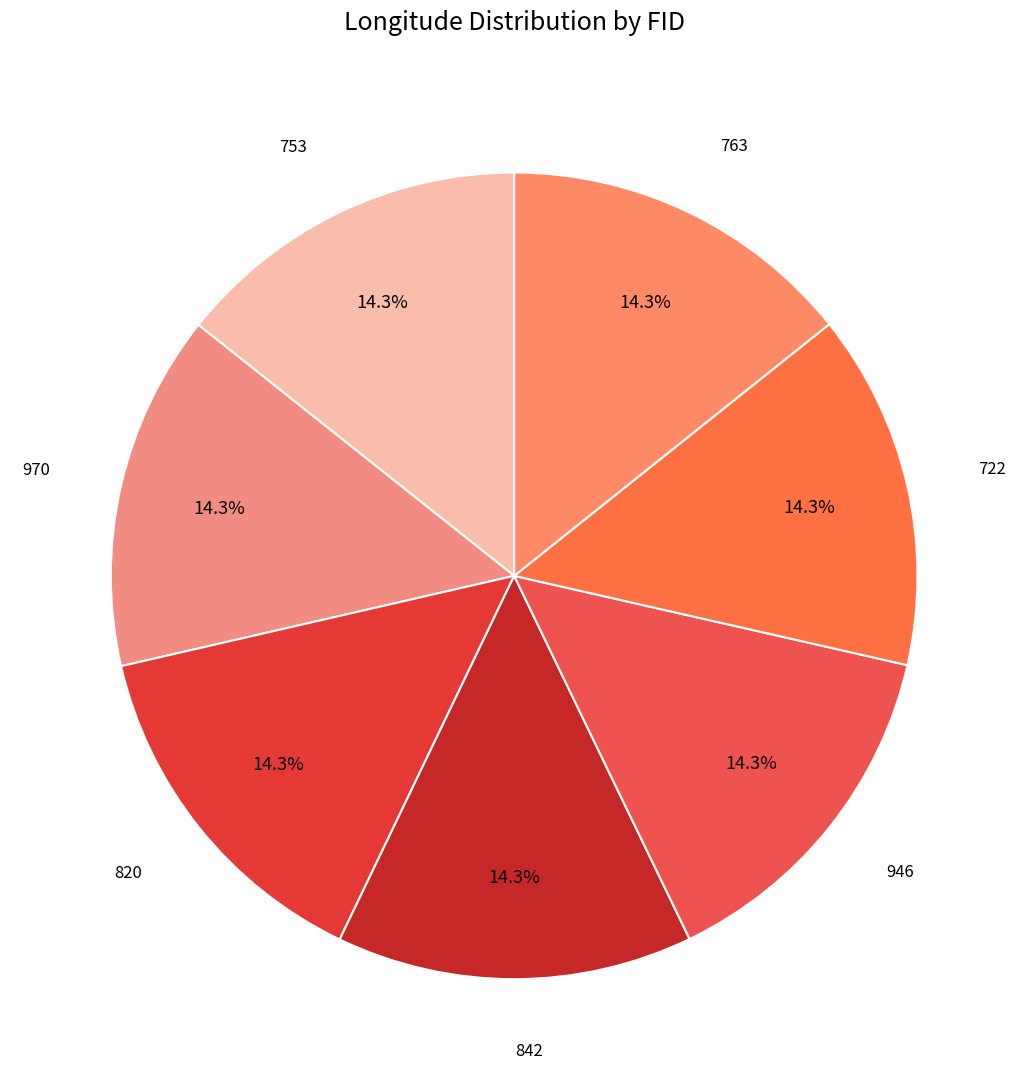

What is the smallest slice in the pie chart?

763